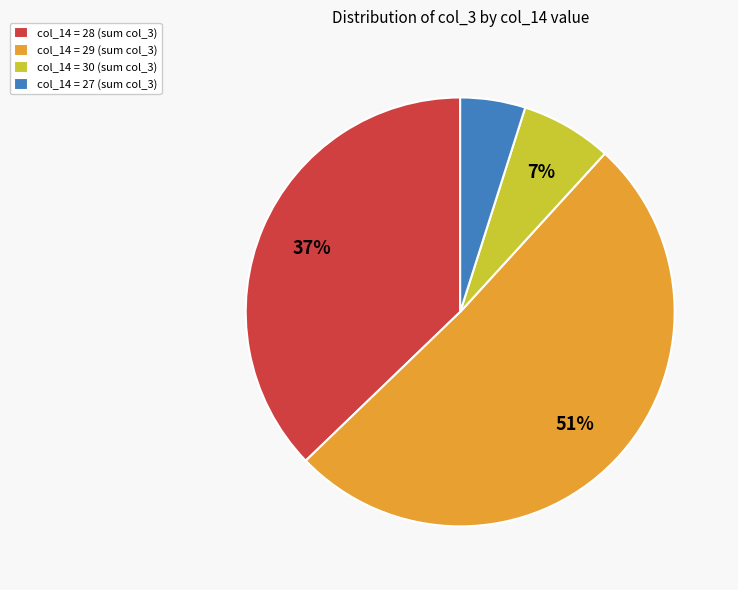

True or false: col_14 = 30 (sum col_3) accounts for 7% of the total.

True